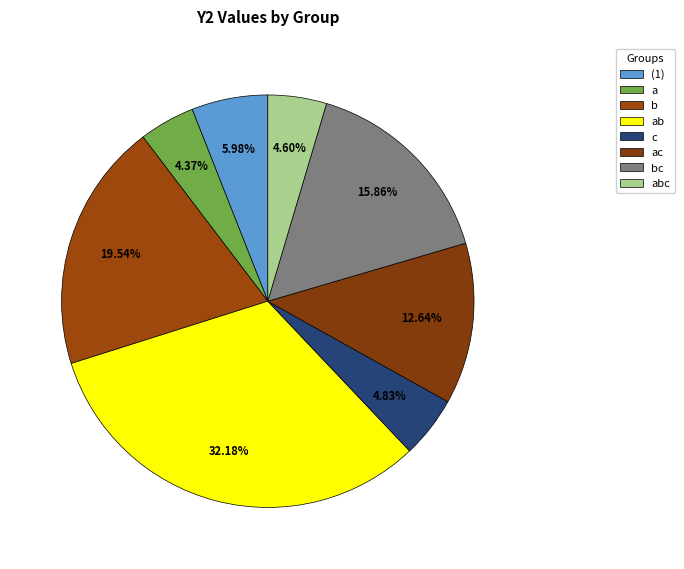

Rank the categories by value from lowest to highest.

a, abc, c, (1), ac, bc, b, ab